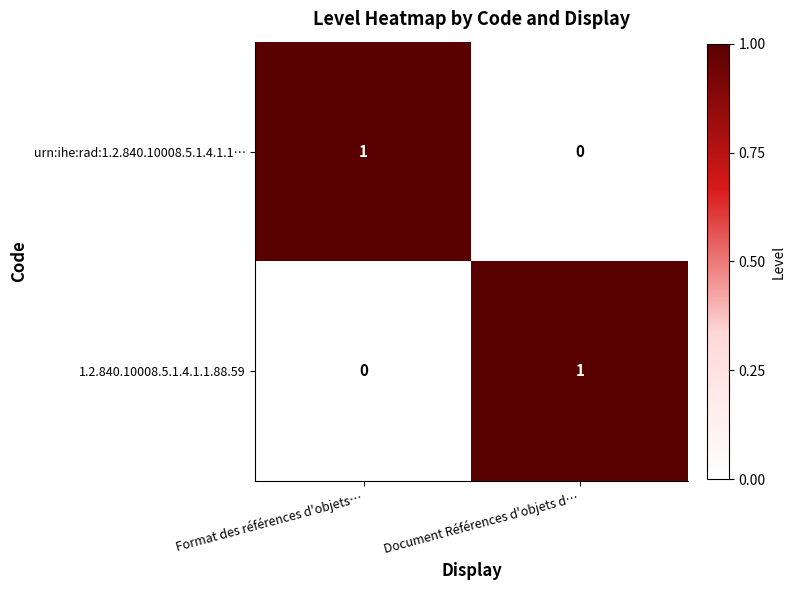

How many series are shown in this chart?

2